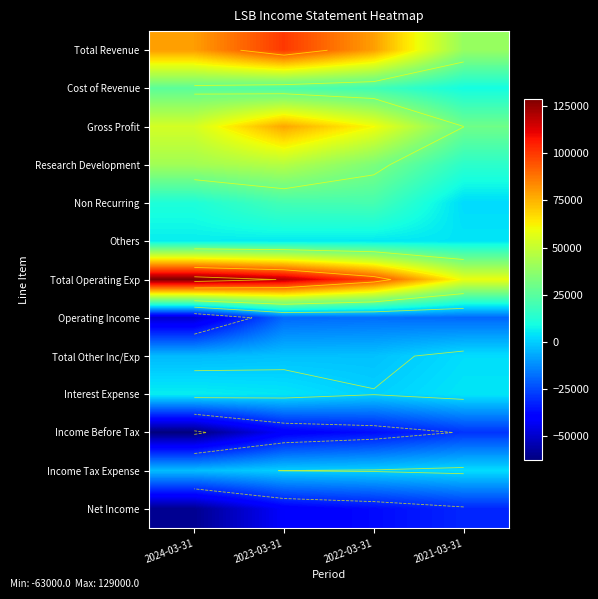

What is the spread (max minus min) of values at 2024-03-31?

192000